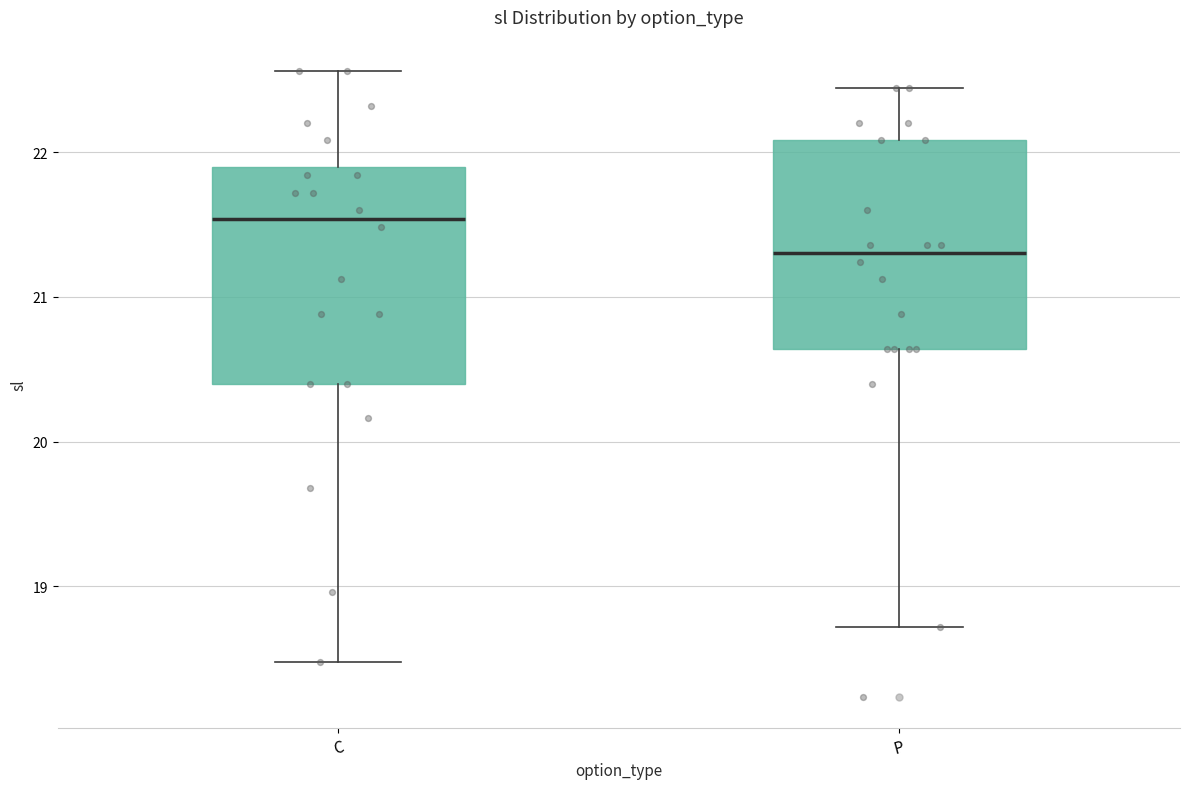

Reading left to right, transcribe this box plot: for each box, give where its median line is, the range the box spans, and where its two whiskers end, as read against the y-axis. The values are not printed on the chart, so give them approximately, as read against the axis.

C: median 21.5, box 20.4 to 21.9, whiskers 18.5 to 22.6
P: median 21.3, box 20.6 to 22.1, whiskers 18.7 to 22.4